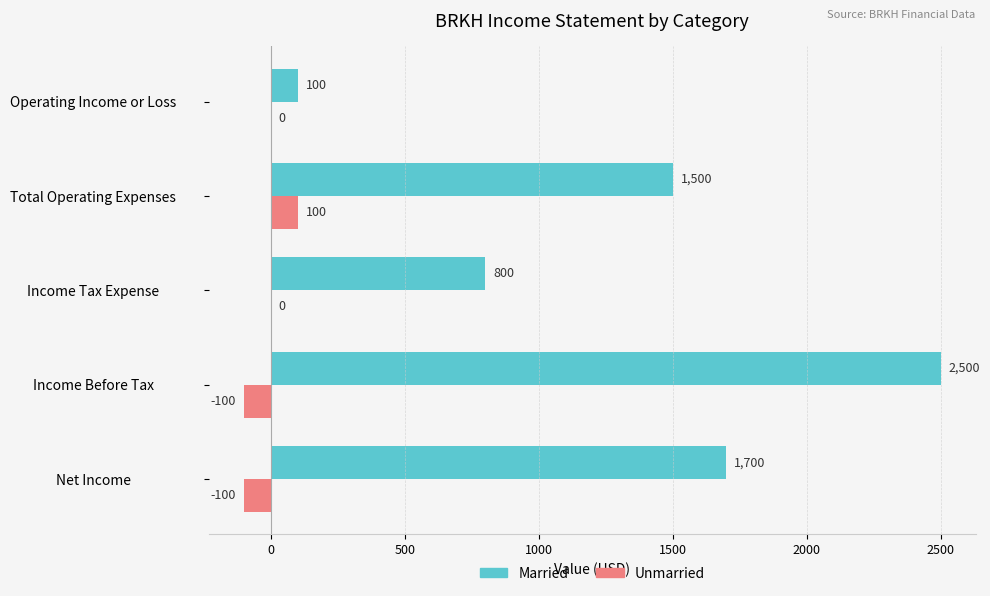

What is the sum of the Married values at Income Before Tax and Total Operating Expenses?

4000